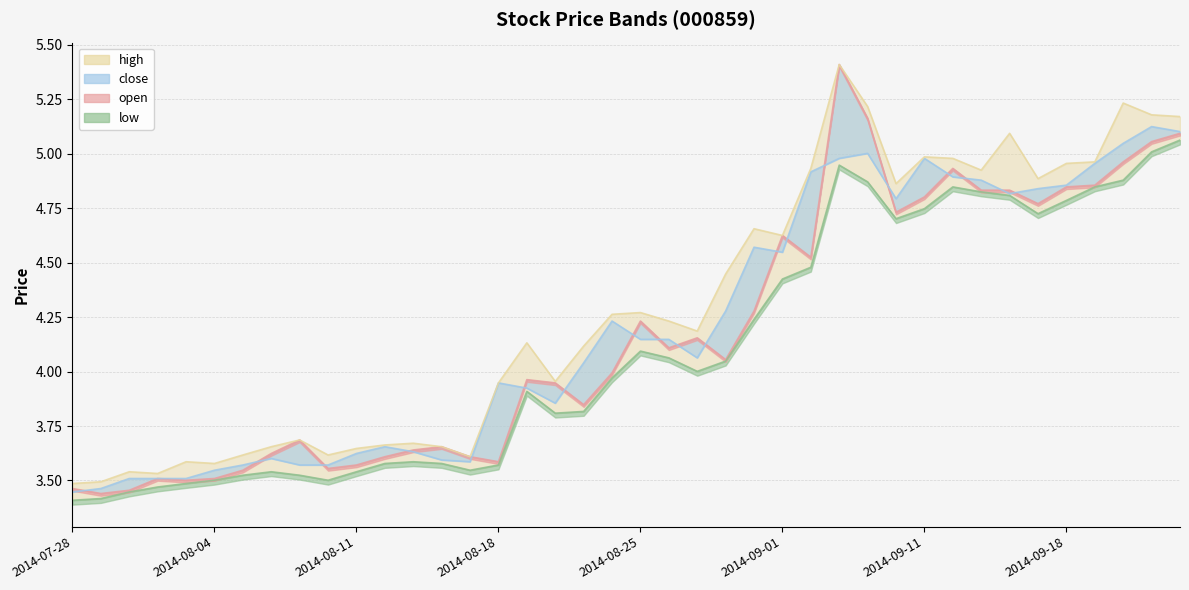

What is the label of the 36th point from the right?

2014-08-01